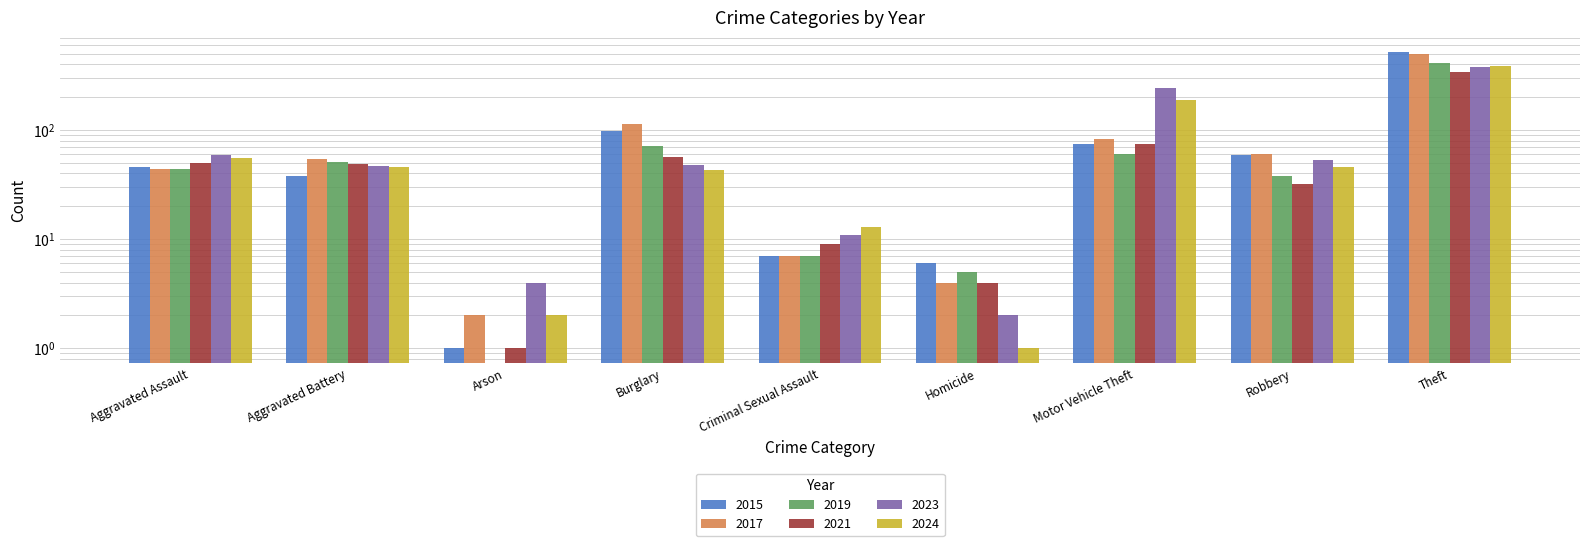

Rank the categories by 2024 value from highest to lowest.

Theft, Motor Vehicle Theft, Aggravated Assault, Aggravated Battery, Robbery, Burglary, Criminal Sexual Assault, Arson, Homicide